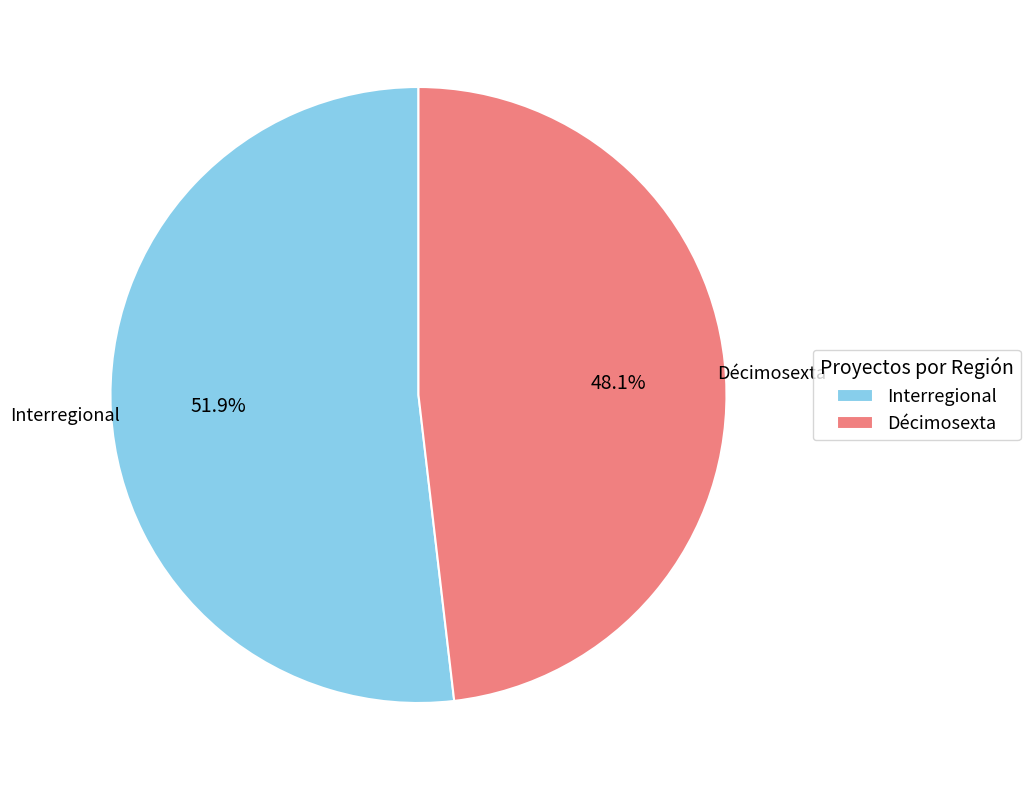

To the nearest percent, what portion does Interregional represent?

52%